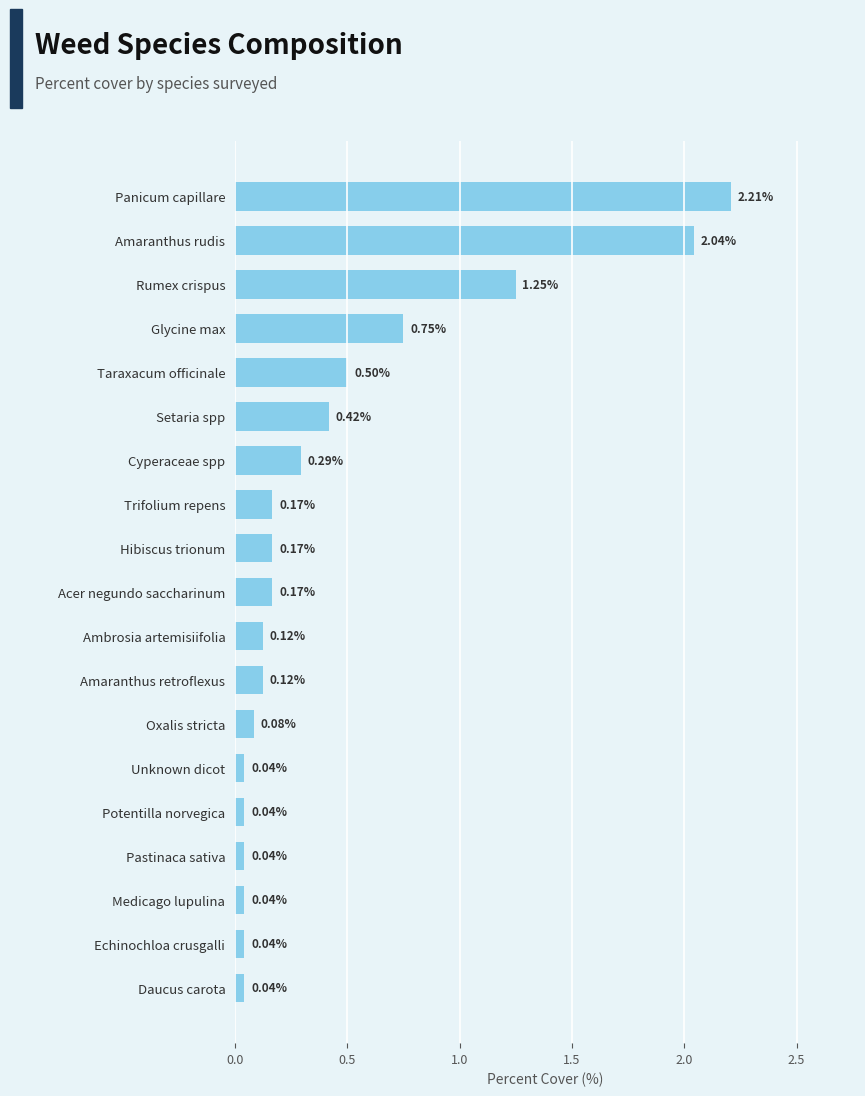

What is the change in value from Panicum capillare to Ambrosia artemisiifolia?

-2.1